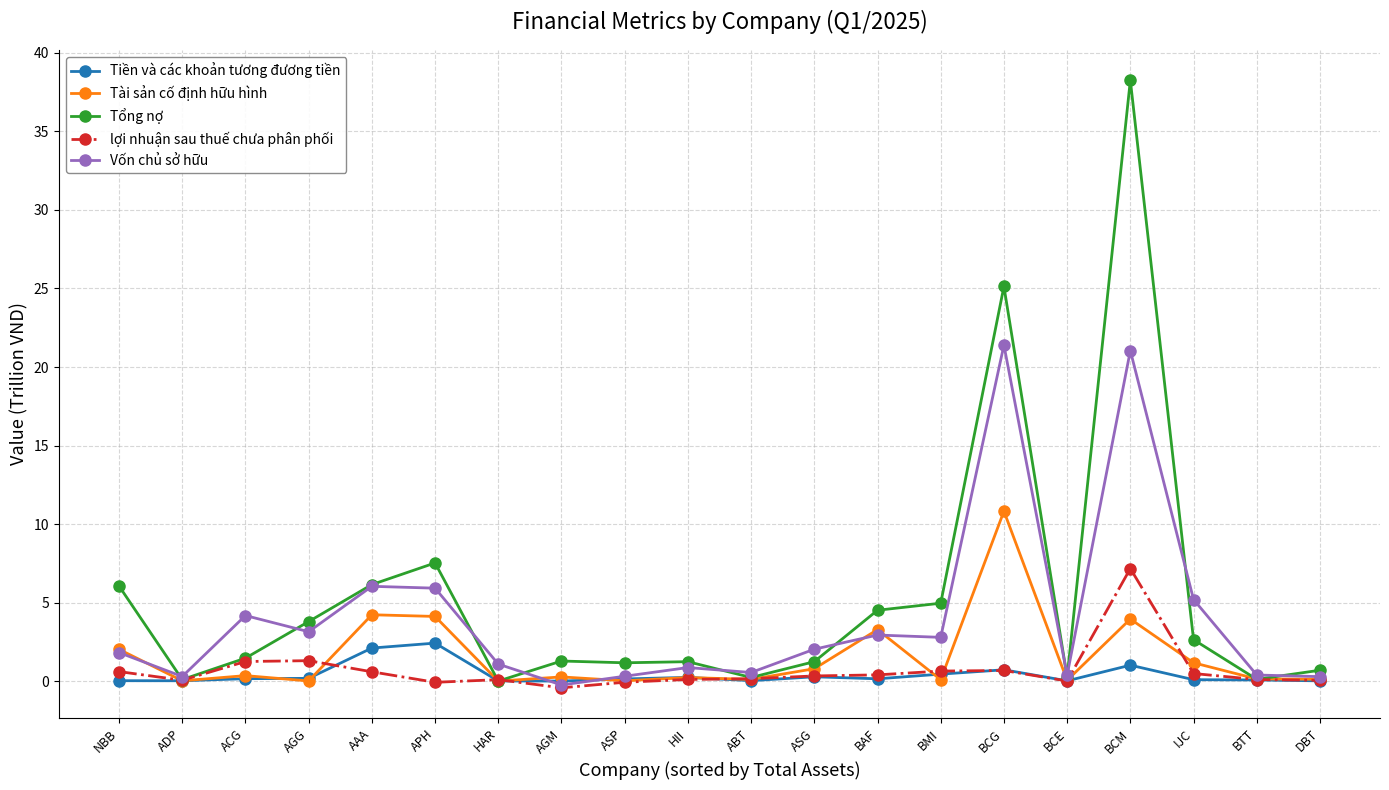

What is the label of the 7th point from the left?

HAR